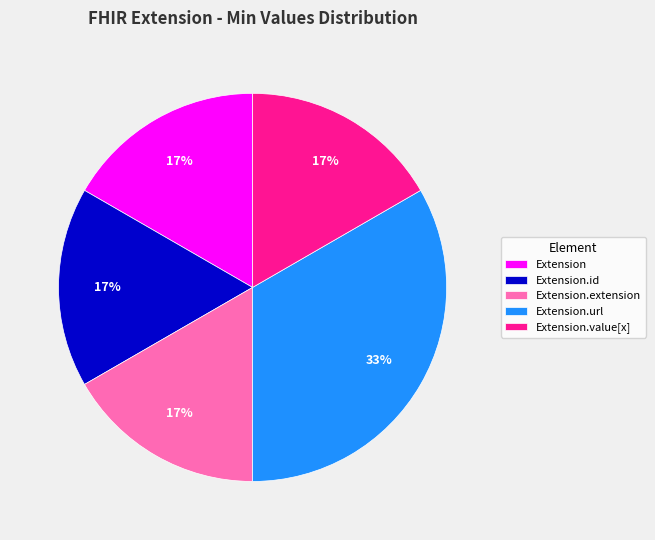

Is the sum of Extension.id and Extension.extension greater than half?

No